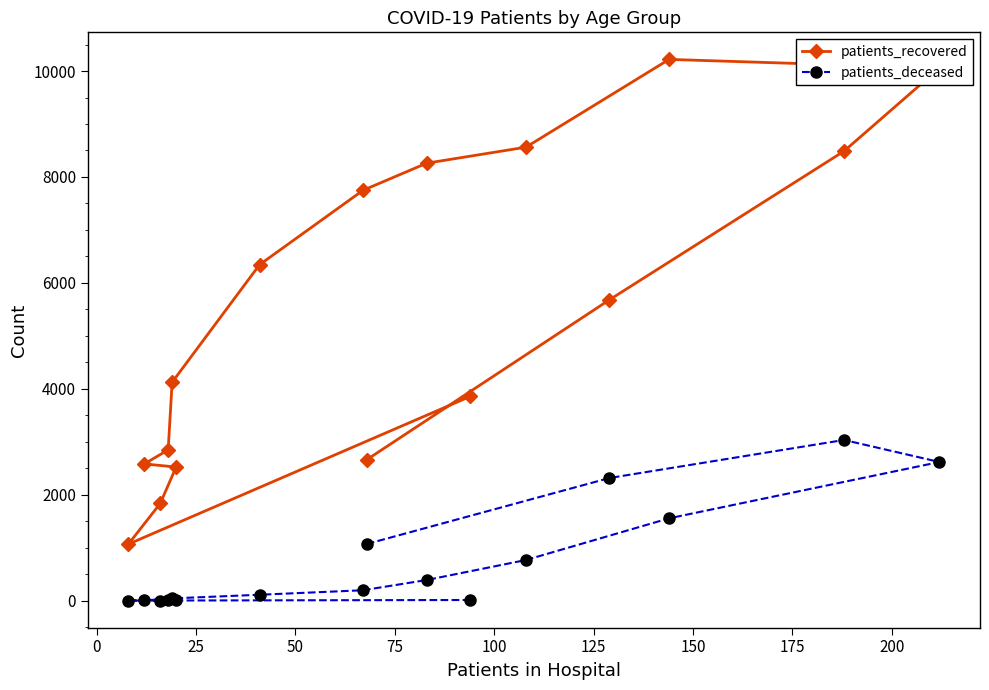

List the series in order of their peak value, highest first.

patients_recovered, patients_deceased